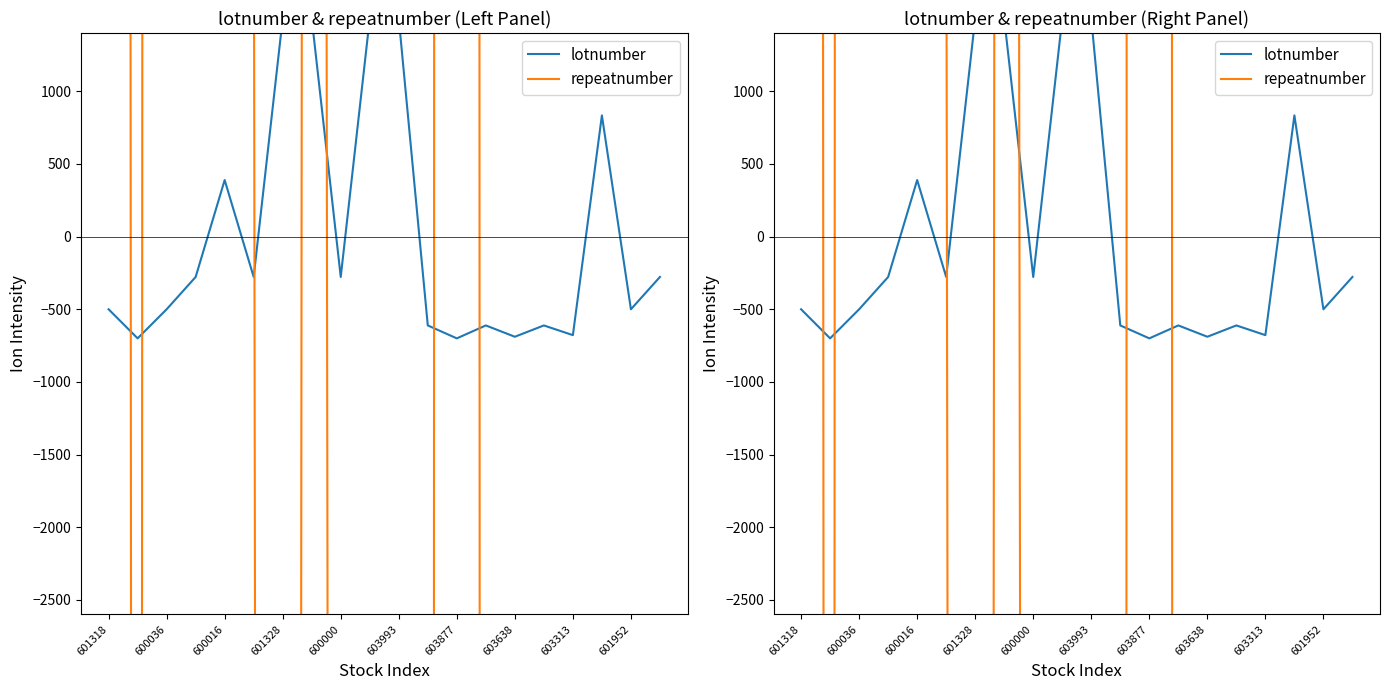

What is the value of the repeatnumber point at the 2nd from the left?

-60638.3